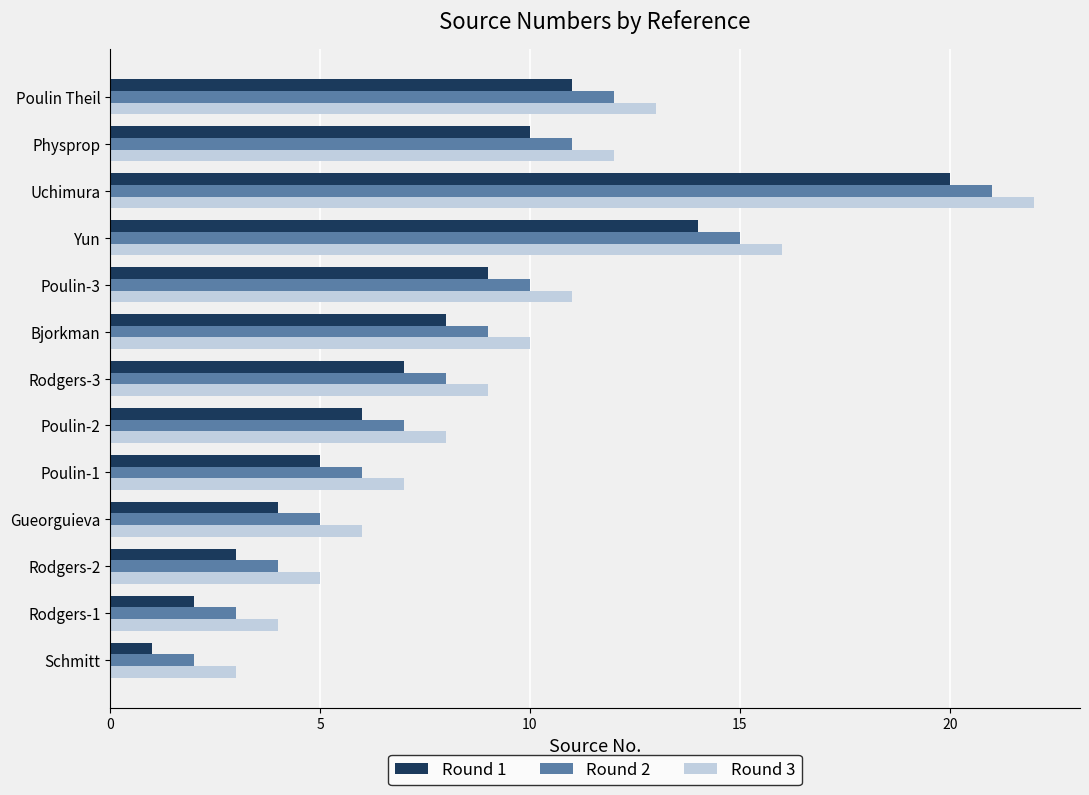

Which label corresponds to the smallest value in the chart?

Schmitt